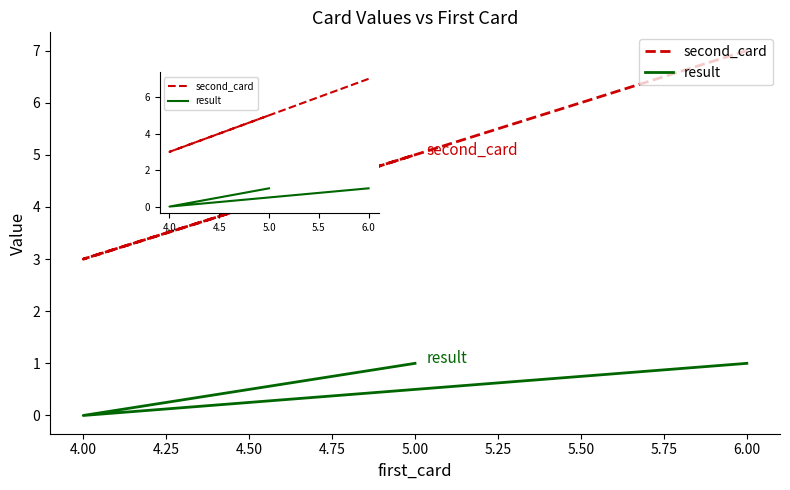

Which series has the largest total across all categories?

second_card